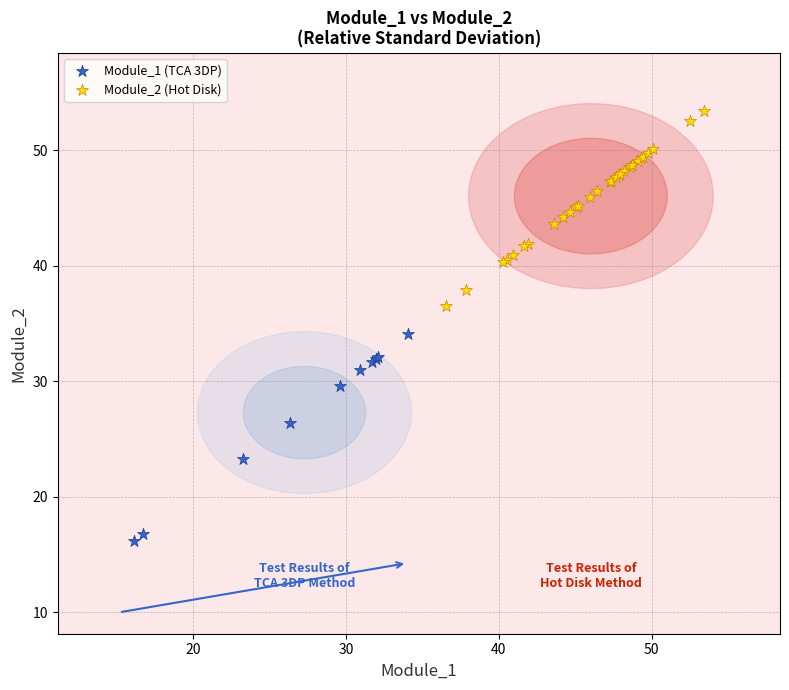

Which series has the widest spread of Y values?

Module_1 (TCA 3DP)